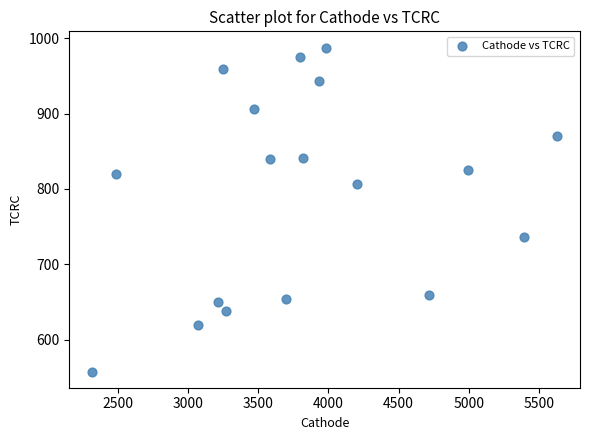

What is the range of X values (max minus min)?

3309.9